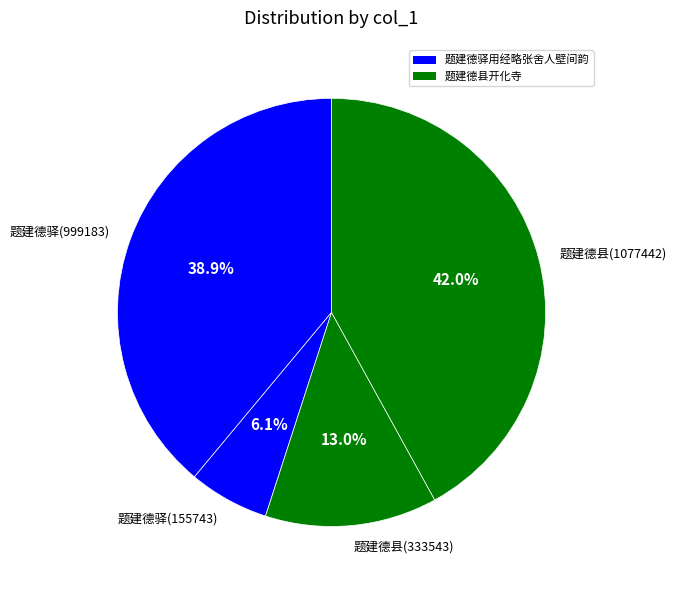

How many segments does this pie chart have?

4